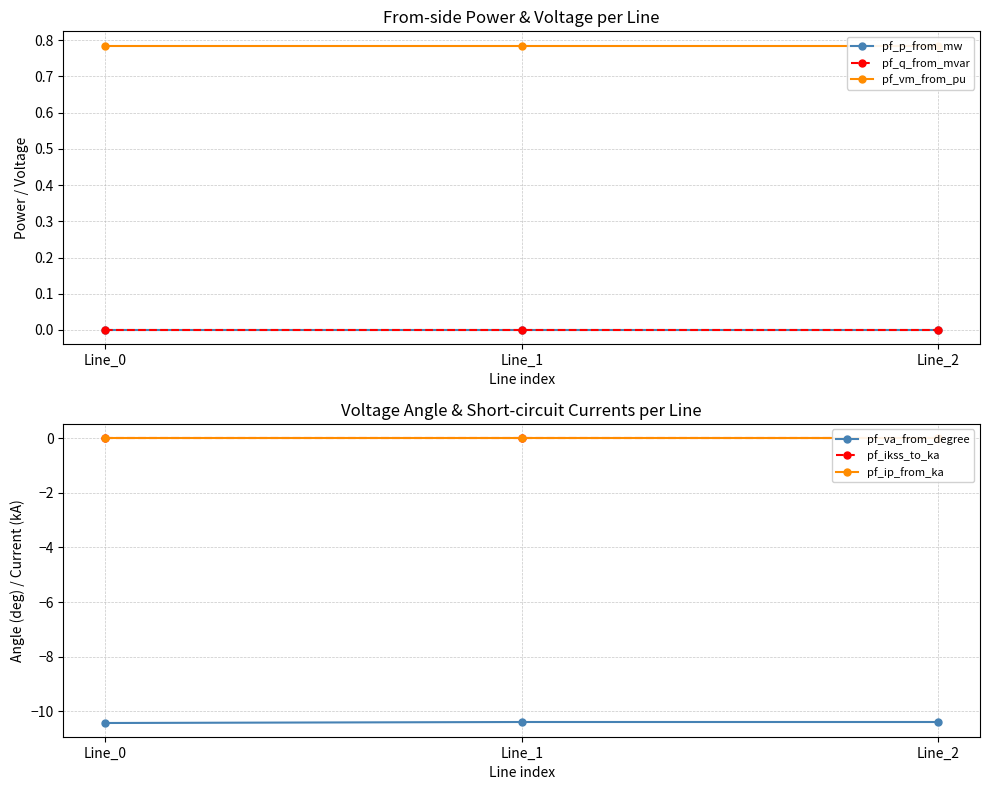

List the labels in order of pf_va_from_degree value, largest first.

Line_1, Line_2, Line_0